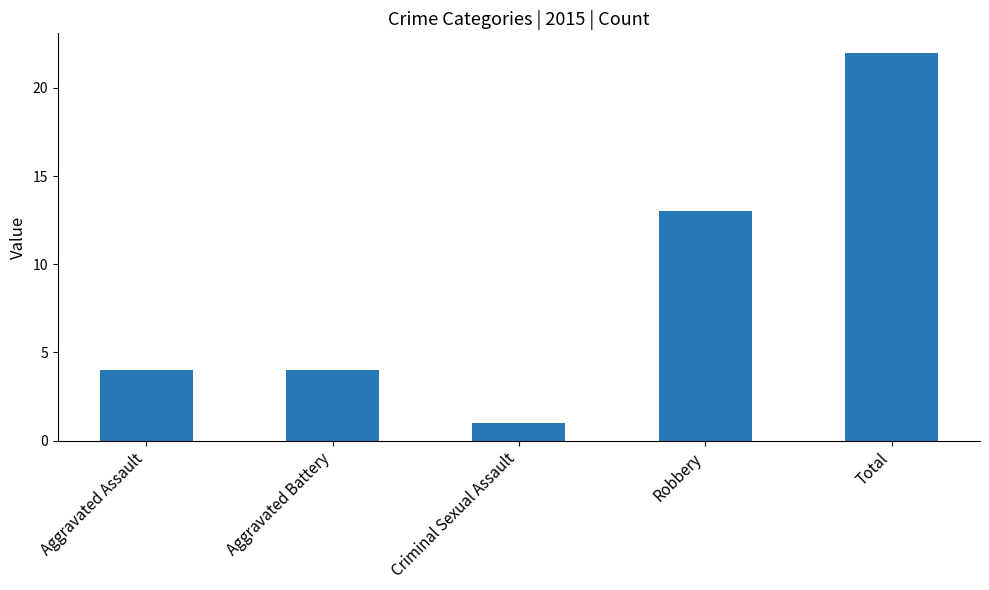

Which label corresponds to the smallest value in the chart?

Criminal Sexual Assault